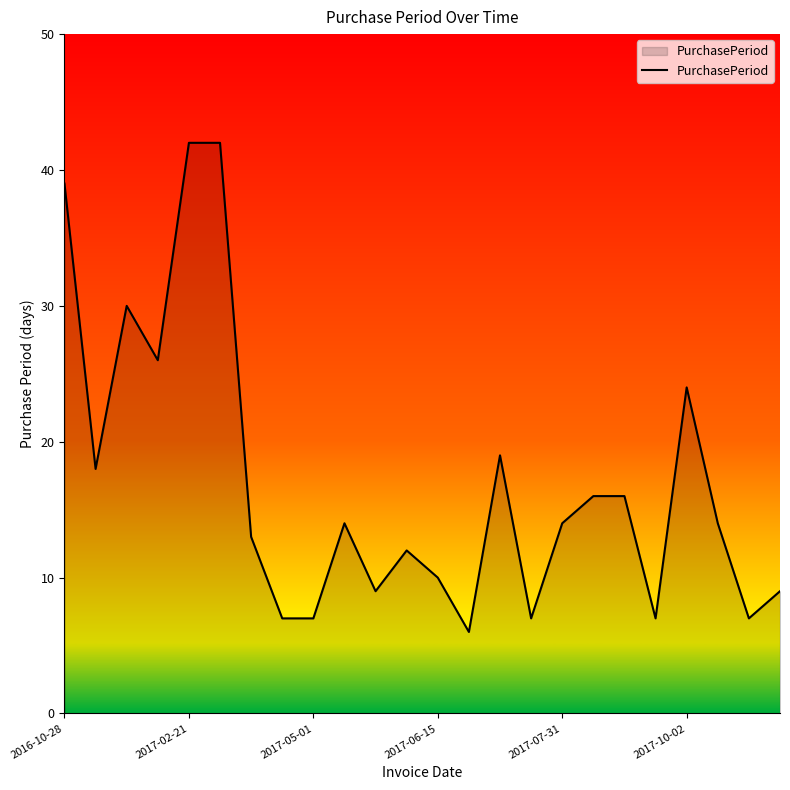

What is the maximum value shown in the chart?

42